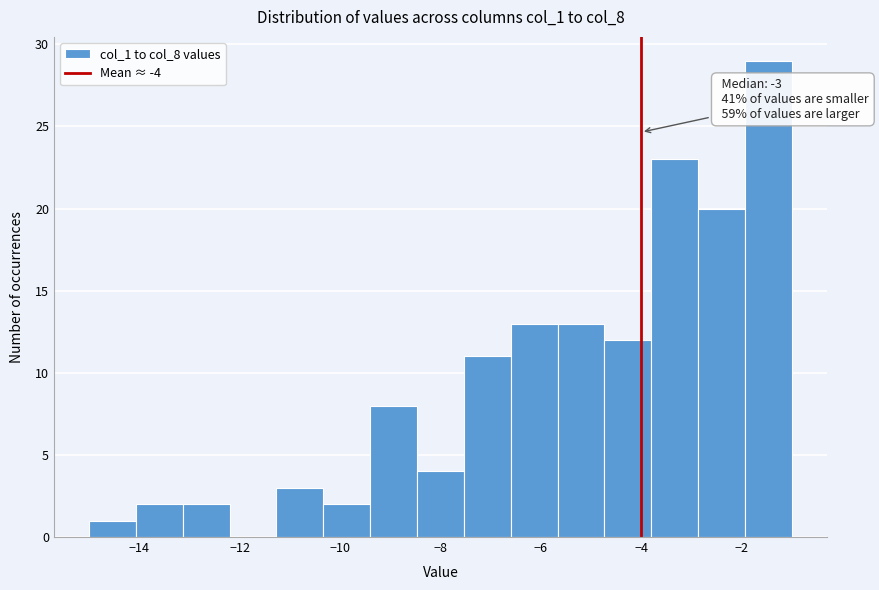

Over which range of the x-axis is the bar tallest?

-2.0 to -1.0